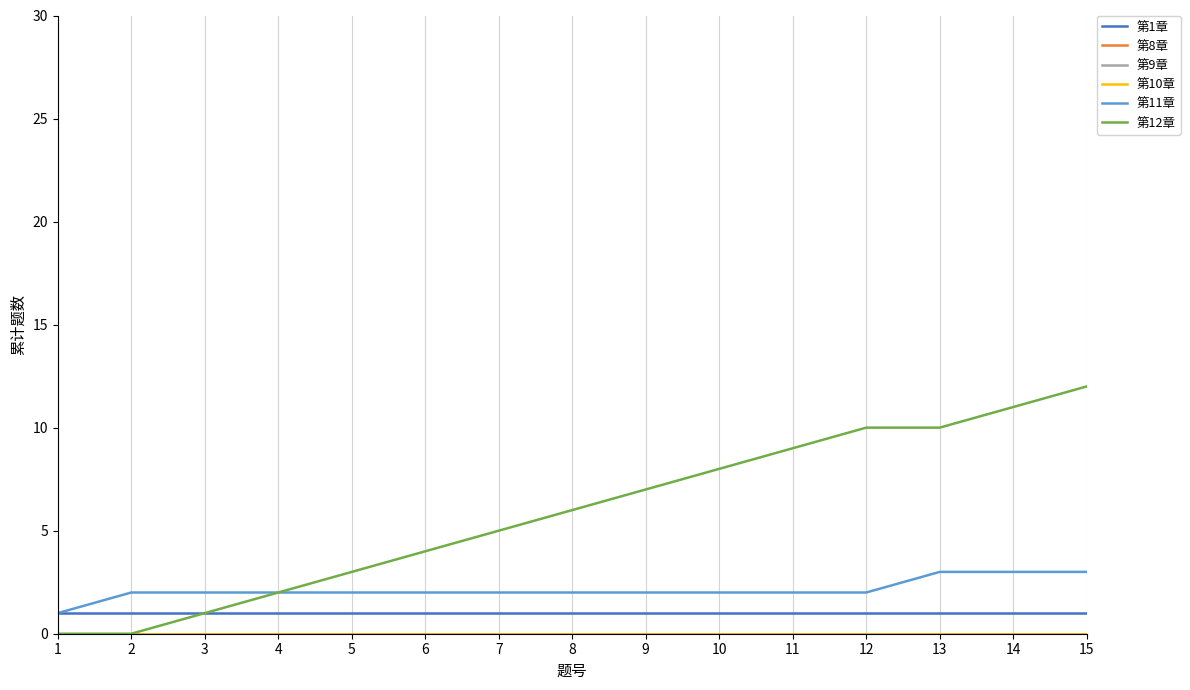

Is this an area chart (filled region under the line)?

No